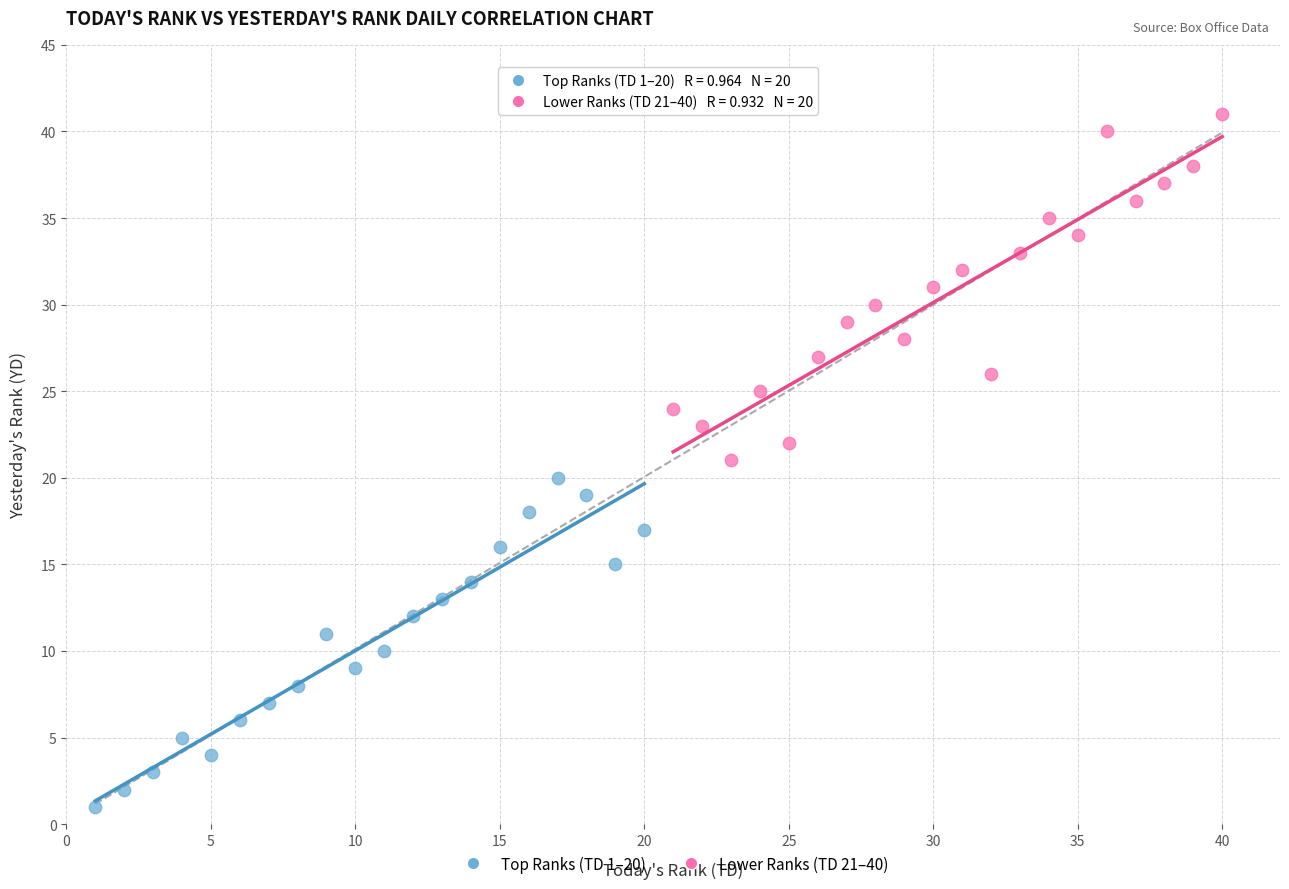

Which series contains the highest Y value?

Lower Ranks (TD 21–40)